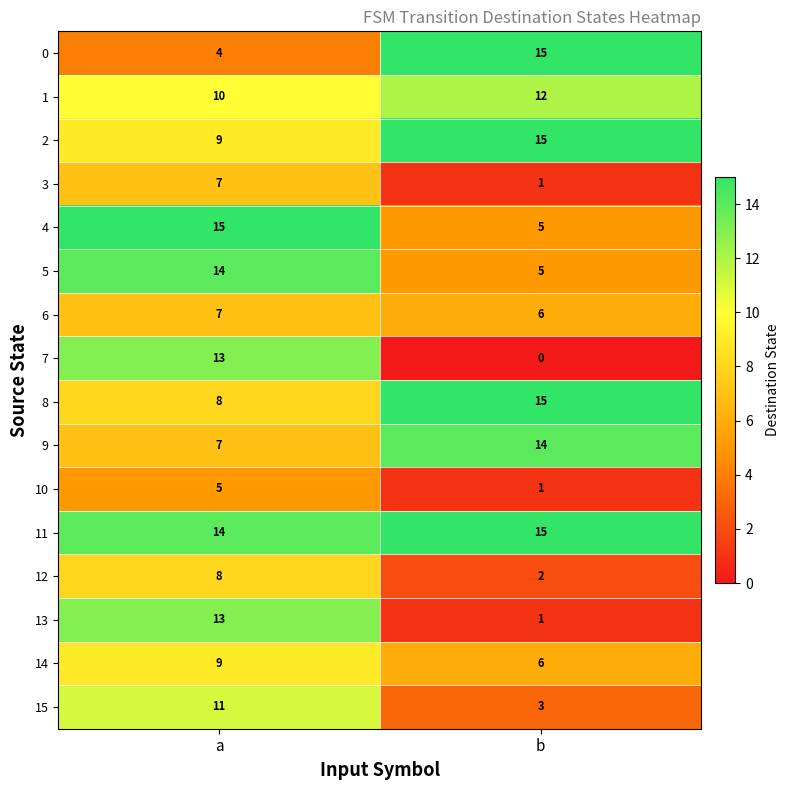

What is the difference between the maximum and minimum values in the 2 series?

6